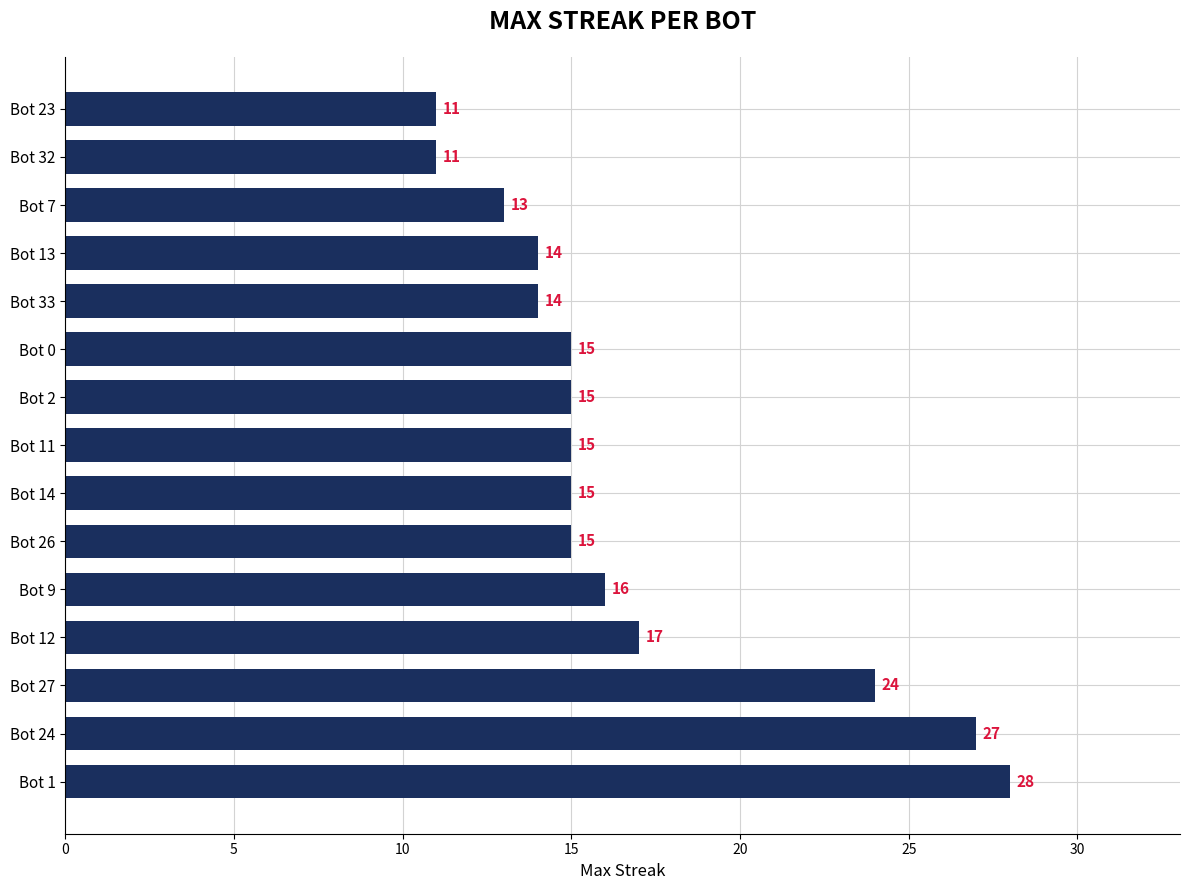

True or false: the data shows 25 at Bot 33.

False